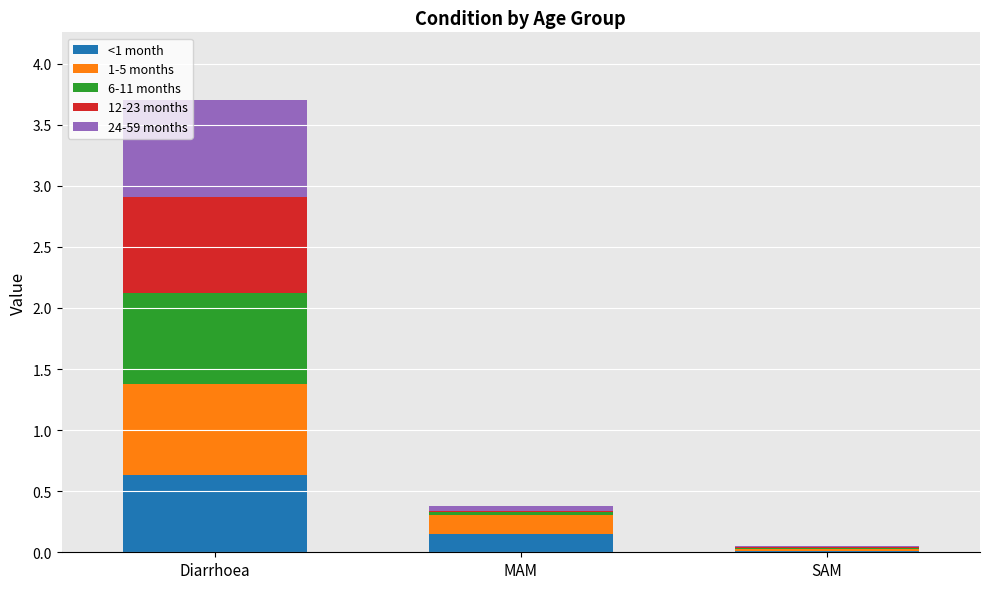

Which category has the highest value in the <1 month series?

Diarrhoea